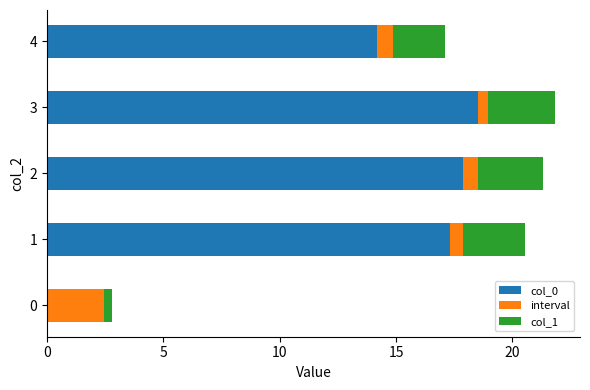

What is the total value across all series at 2?

21.3